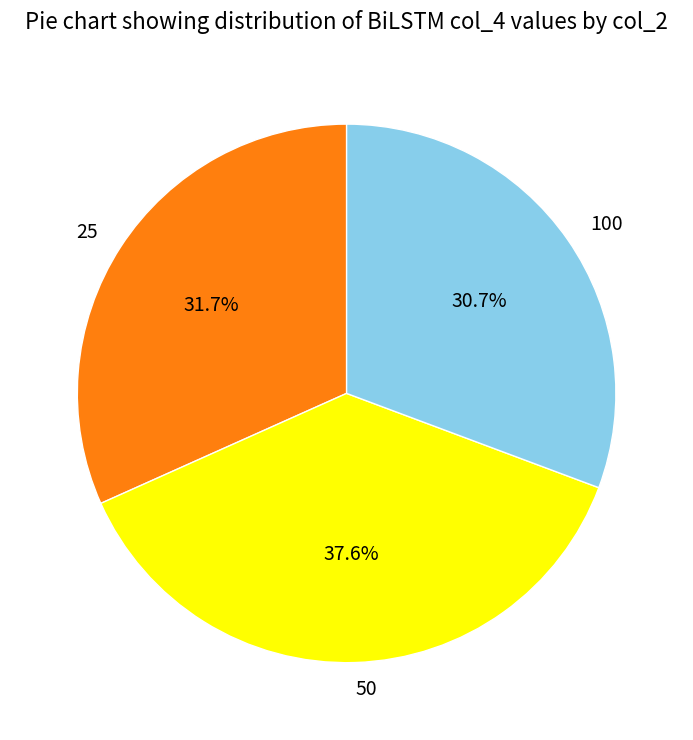

Which category has the biggest portion of the pie?

50